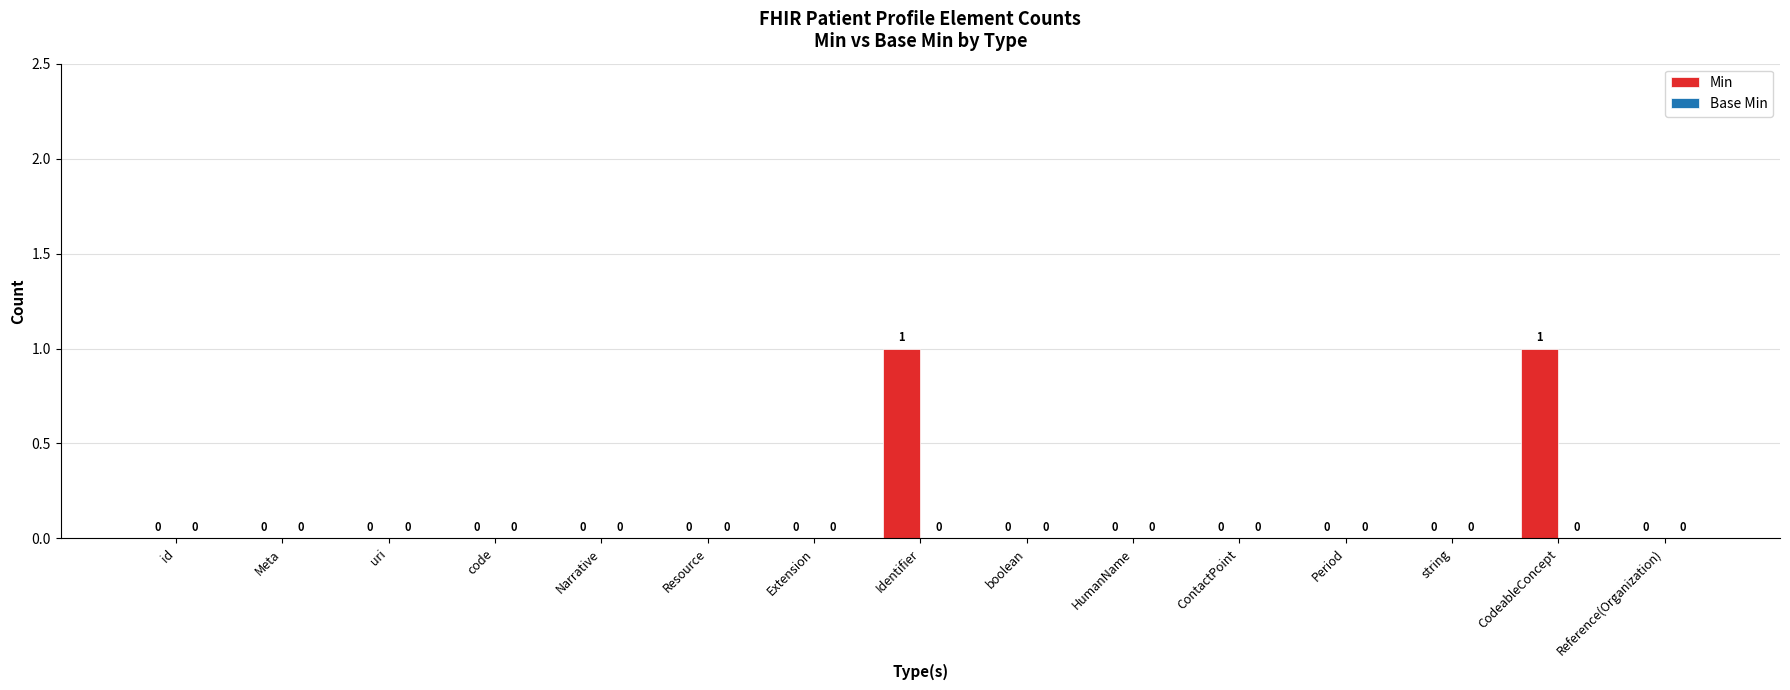

True or false: the data shows 0 at boolean.

True